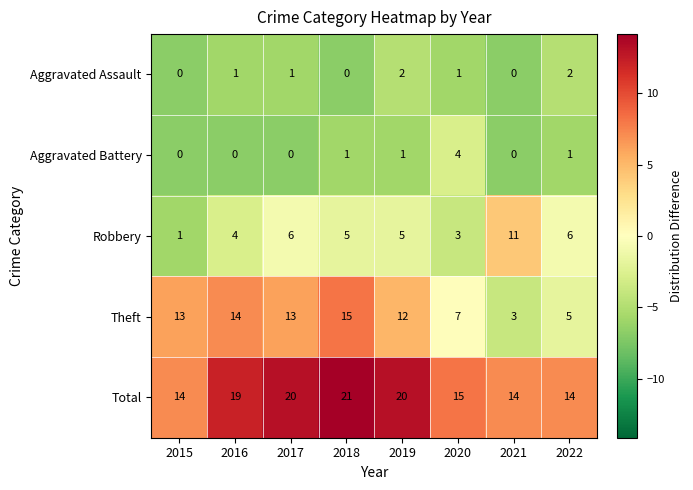

What is the difference between the highest and lowest values at 2017?

20